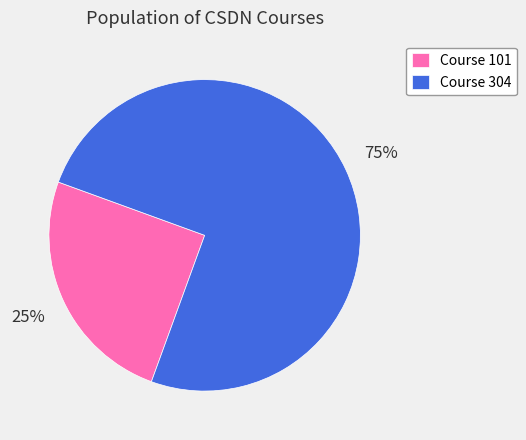

How many segments does this pie chart have?

2